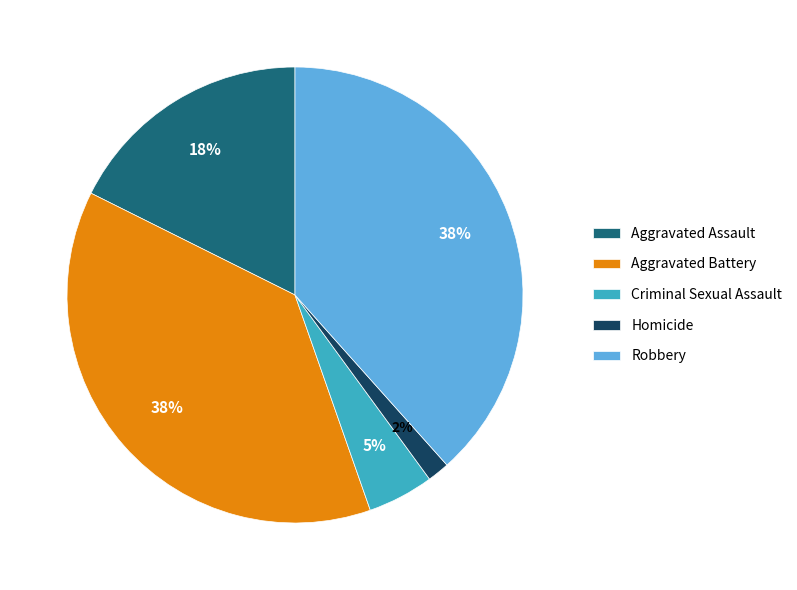

The Homicide slice represents 2% of the pie. True or false?

True